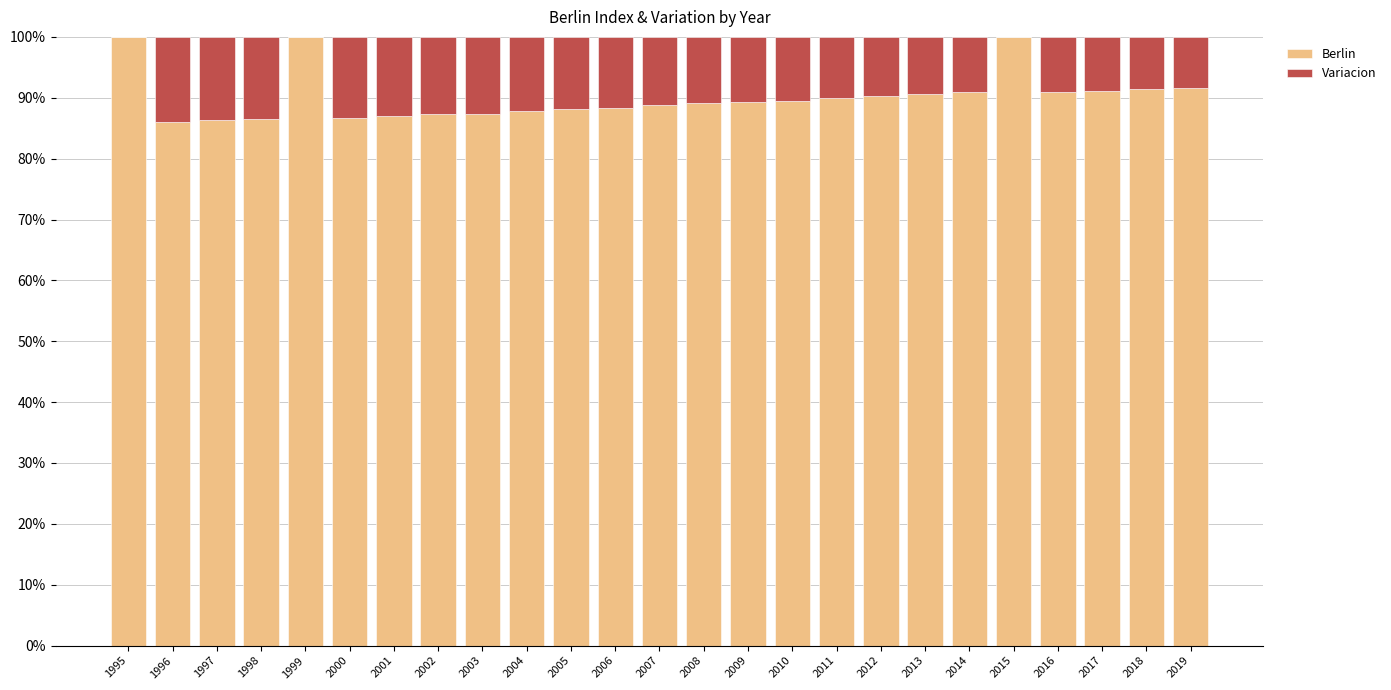

What is the total value across all series at 2008?

100.0